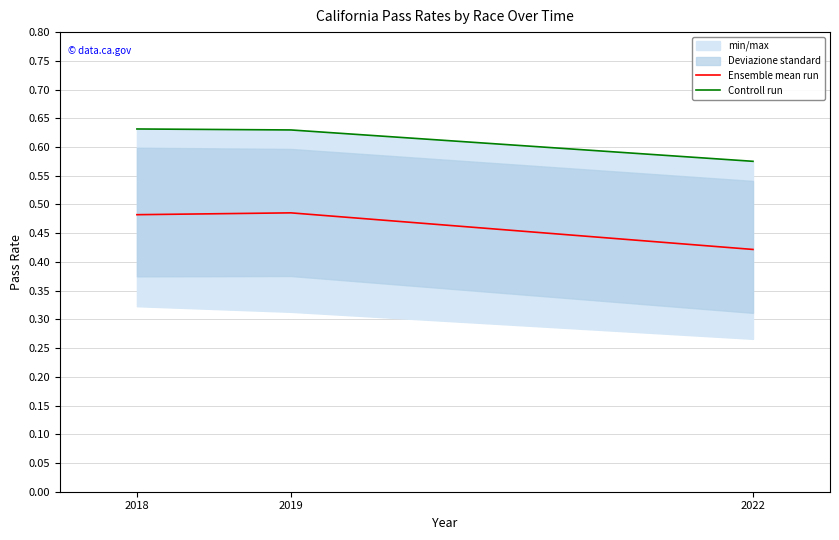

The value of Ensemble mean run at 2019 is 0.1. True or false?

False